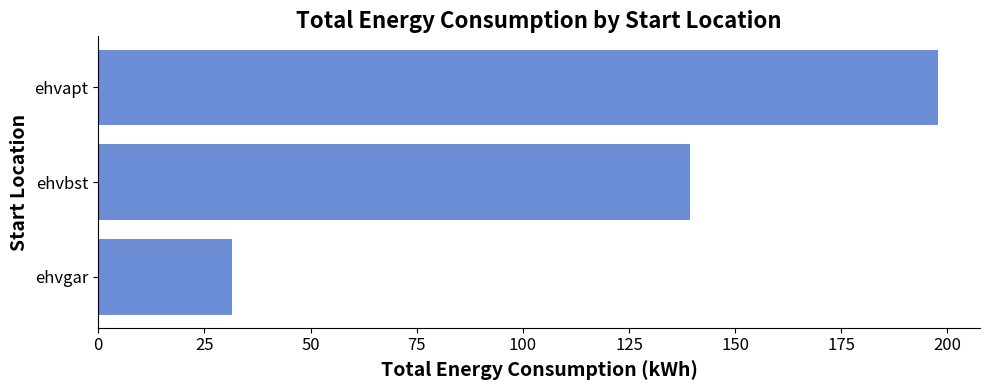

What is the difference between the maximum and minimum values?

166.4